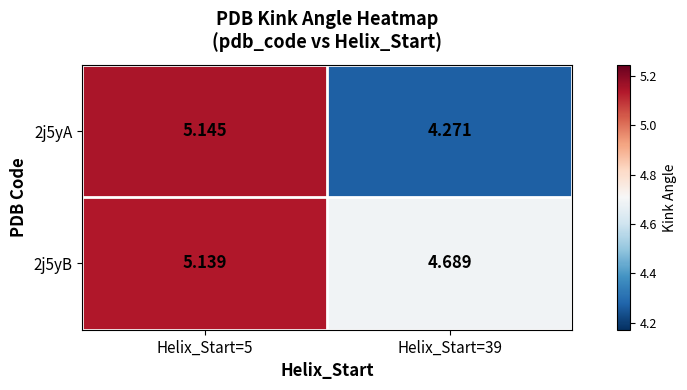

Is the value of 2j5yB at Helix_Start=39 greater than the value of 2j5yA at Helix_Start=39?

Yes